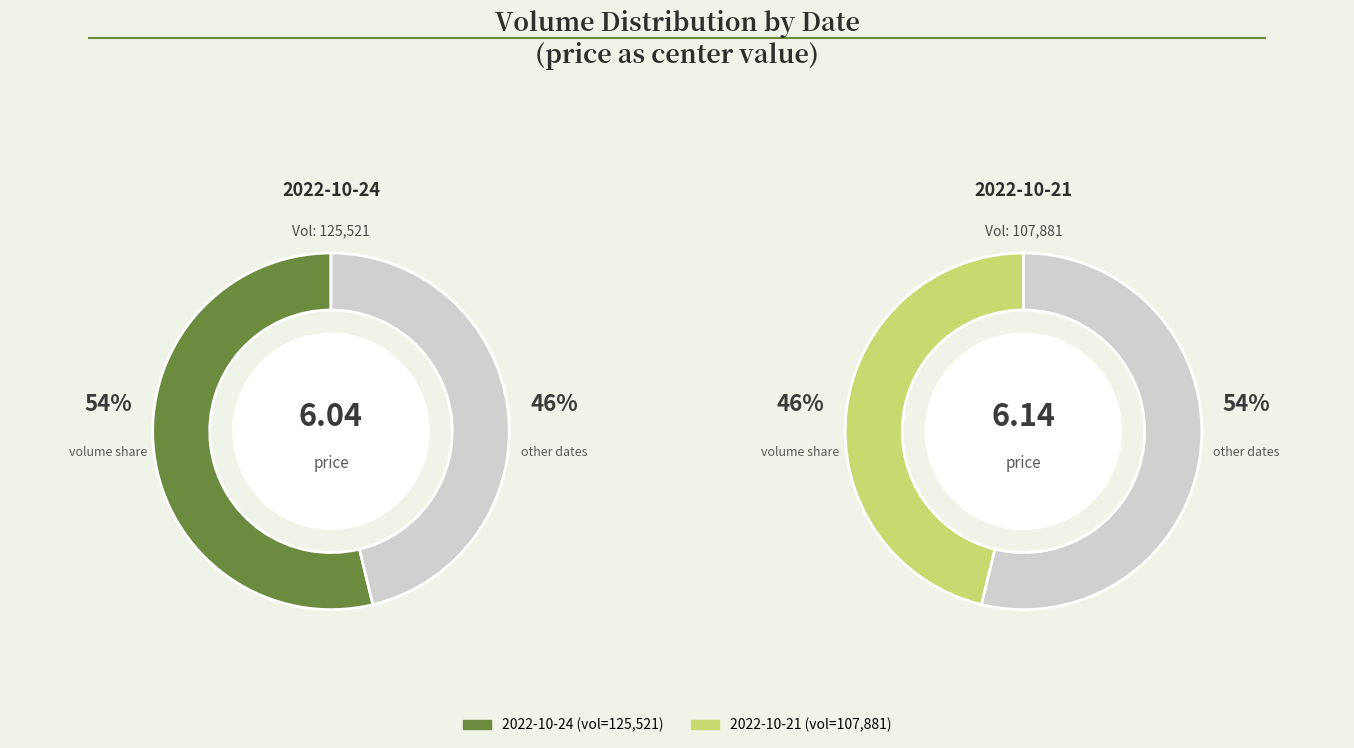

The 2022-10-24 slice represents 66% of the pie. True or false?

False